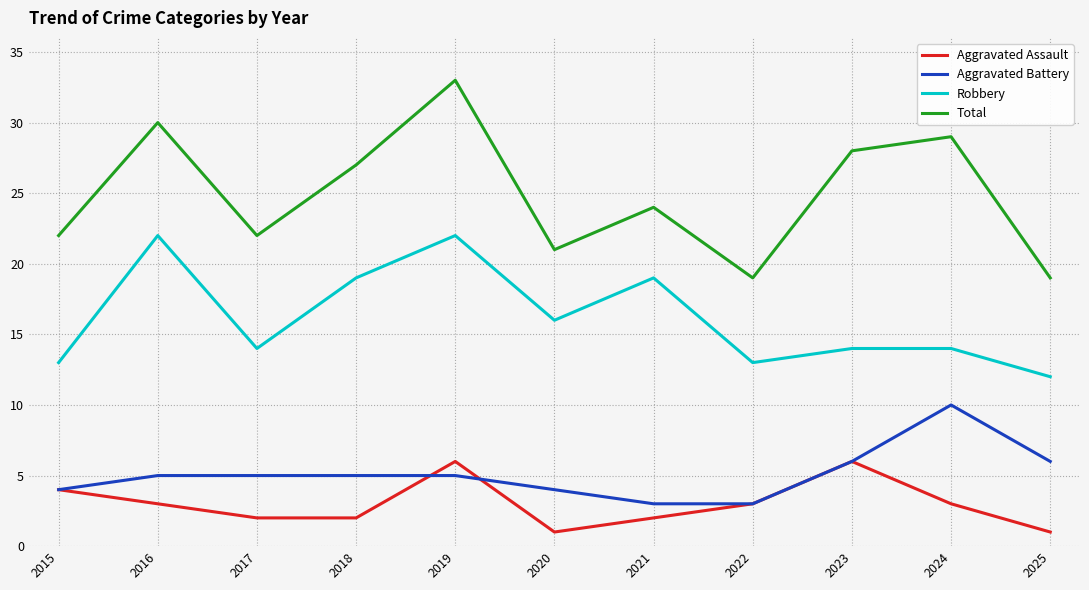

At which category does the chart reach its peak across all series?

2019